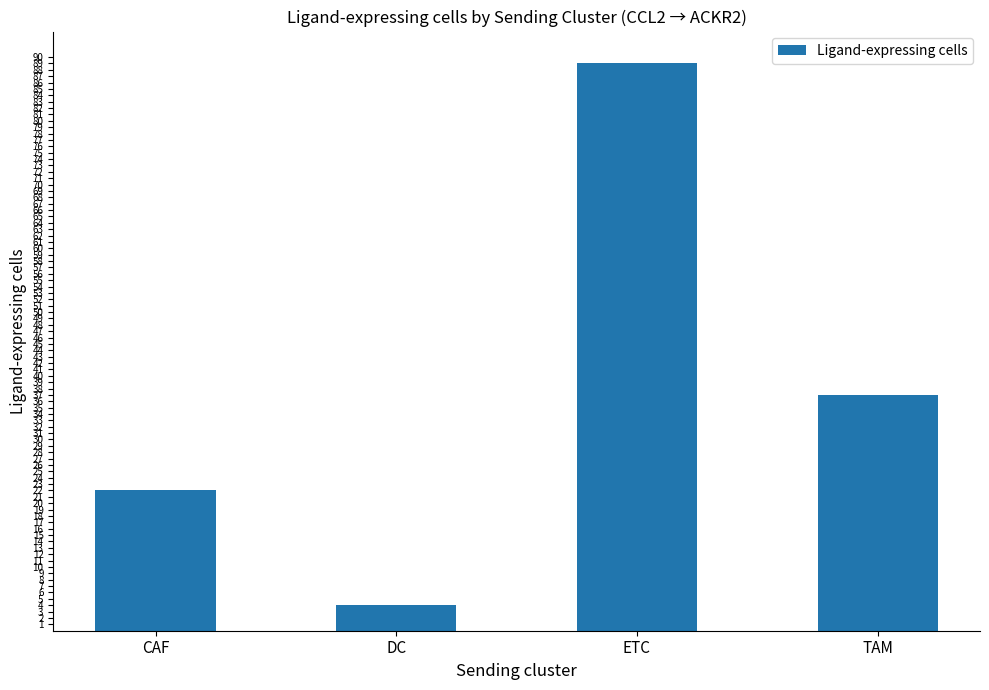

At which label does the data first exceed 37?

ETC